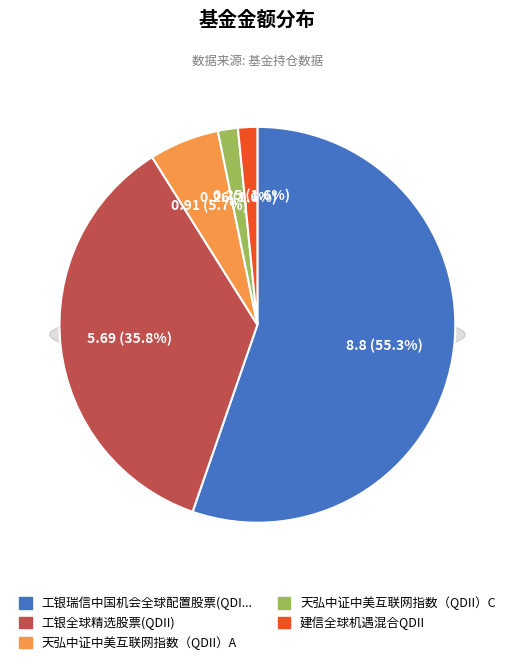

To the nearest percent, what portion does 天弘中证中美互联网指数（QDII）A represent?

6%